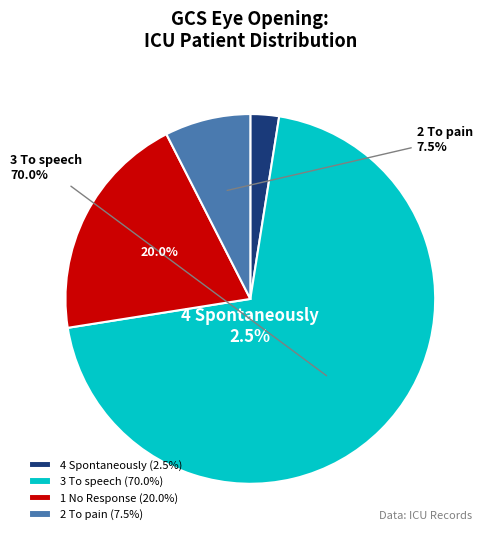

How many slices are in this pie chart?

4